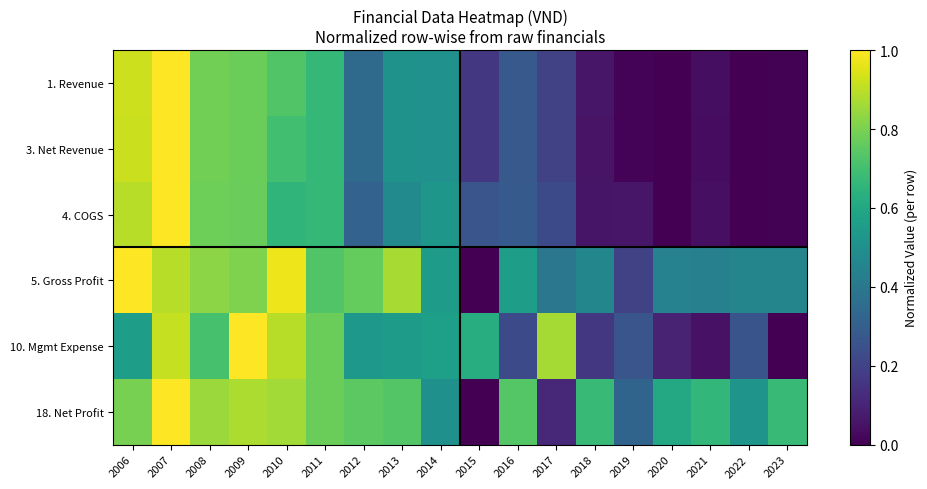

What is the greatest value displayed?

1.0